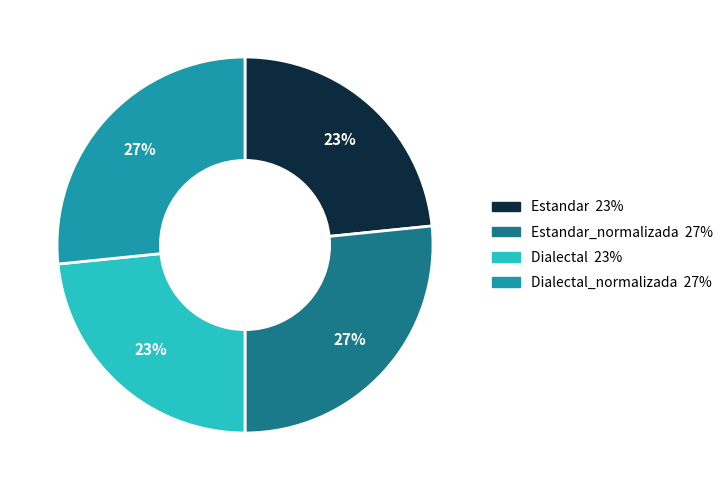

Is there any slice that represents more than half of the pie?

No